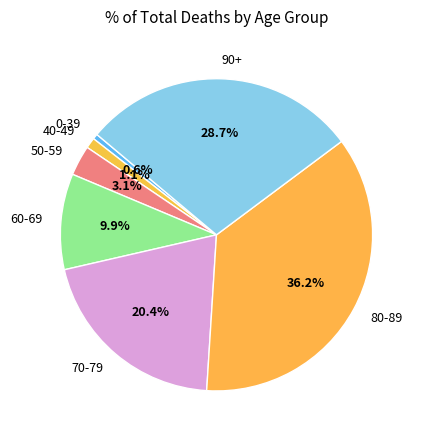

What percentage is the 80-89 slice, to the nearest percent?

36%